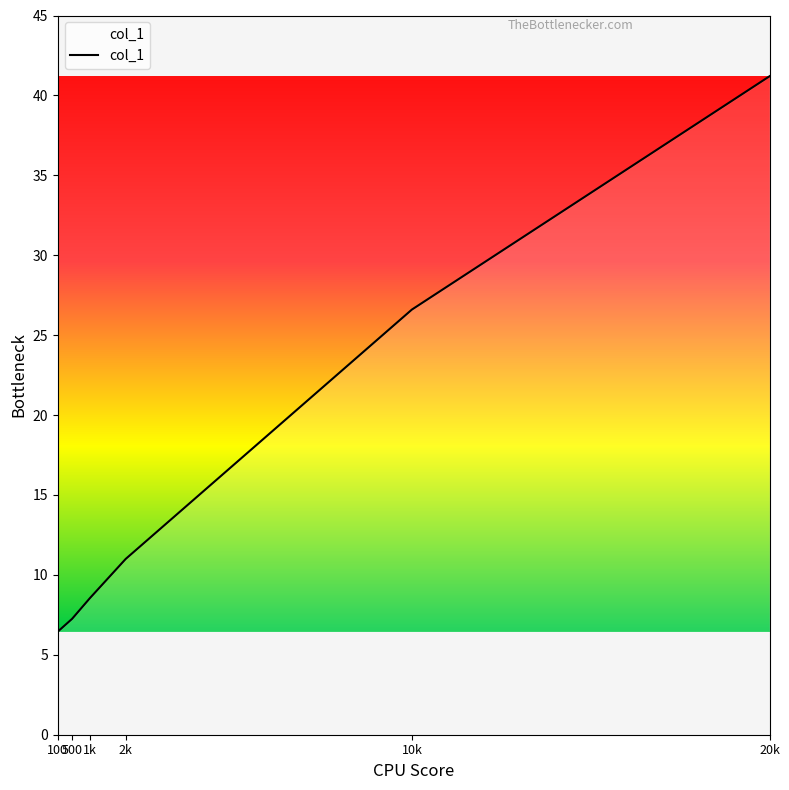

Rank the categories by value from lowest to highest.

100, 500, 1k, 2k, 10k, 20k